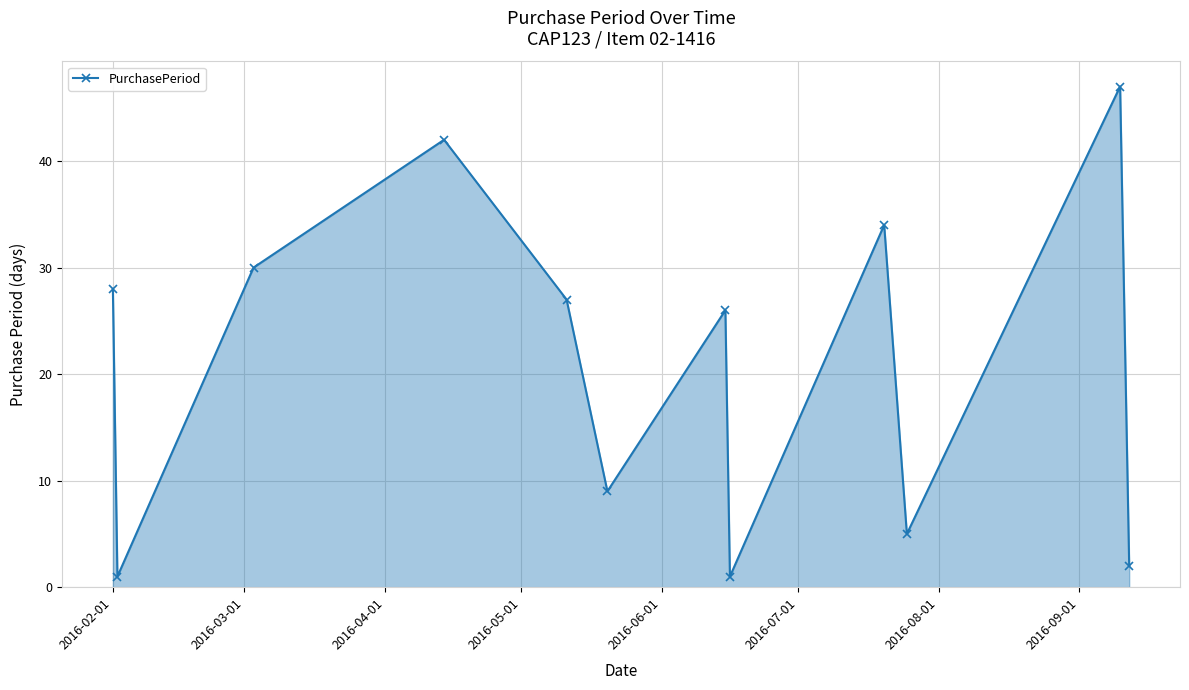

Reading left to right, extract all data points from this chart.

28	1	30	42	27	9	26	1	34	5	47	2